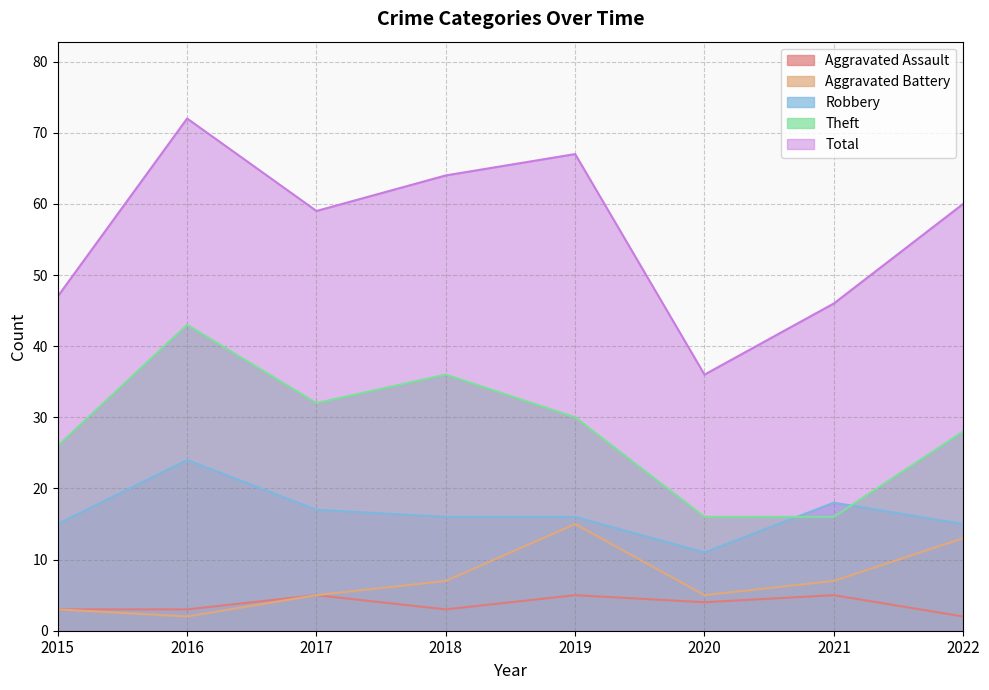

What is the greatest value displayed?

72